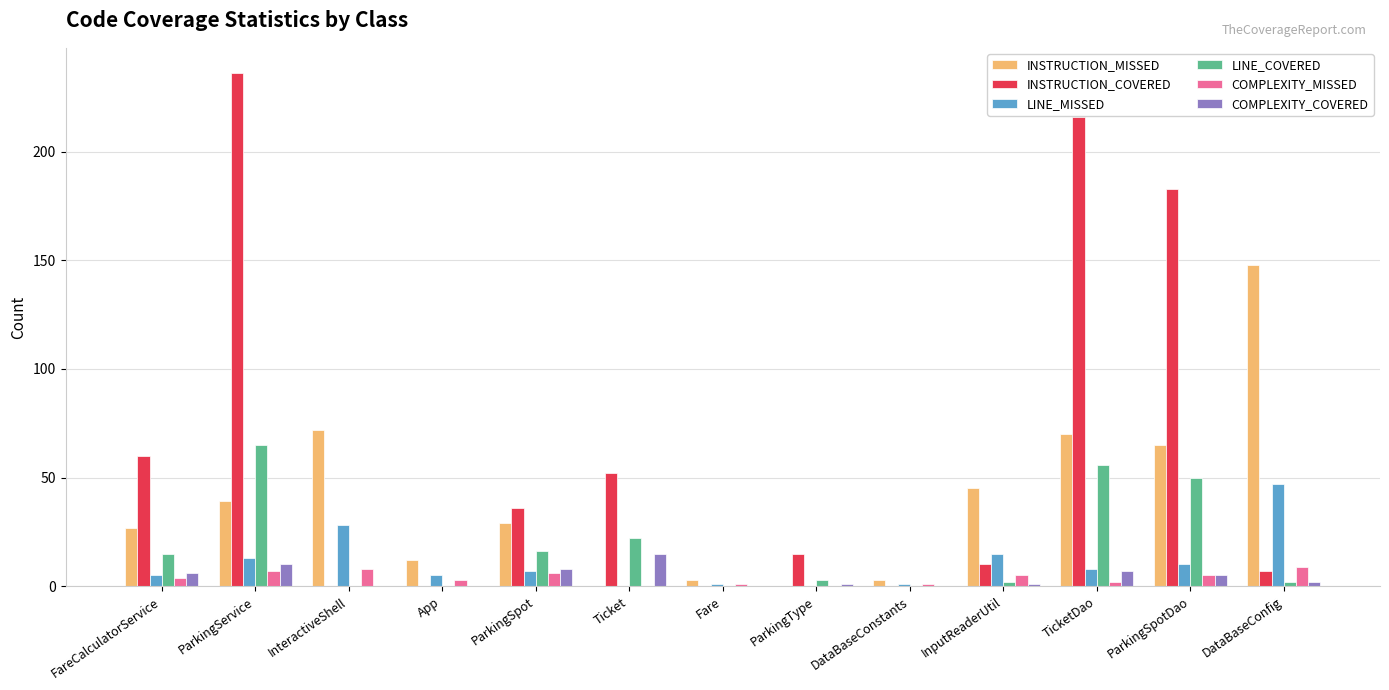

Between TicketDao and ParkingSpotDao, which series saw the biggest shift?

INSTRUCTION_COVERED